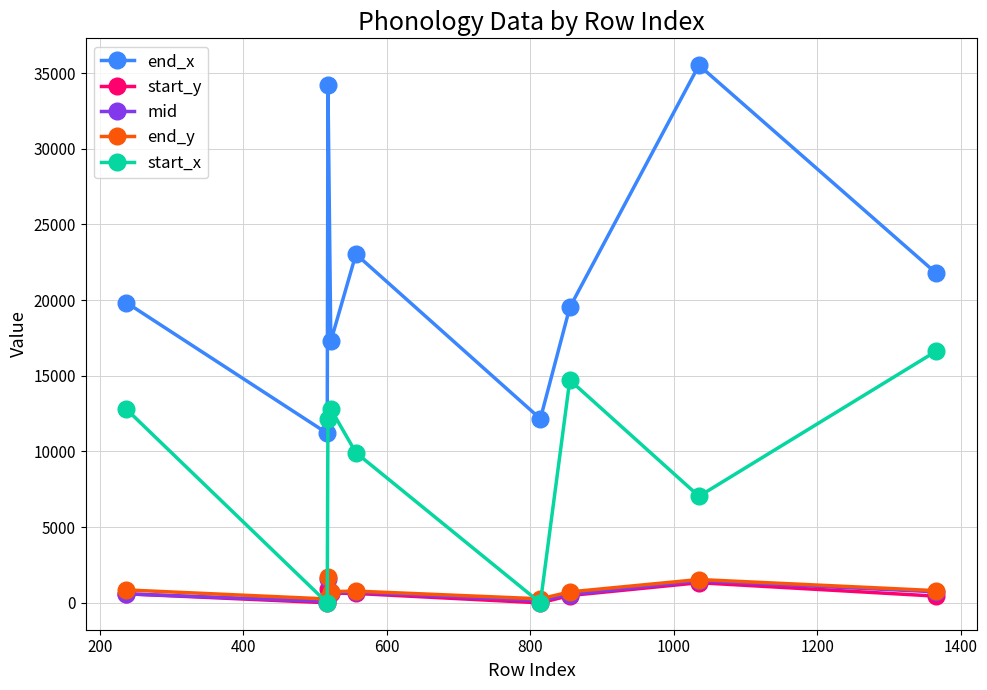

Does the chart have visible grid lines?

Yes